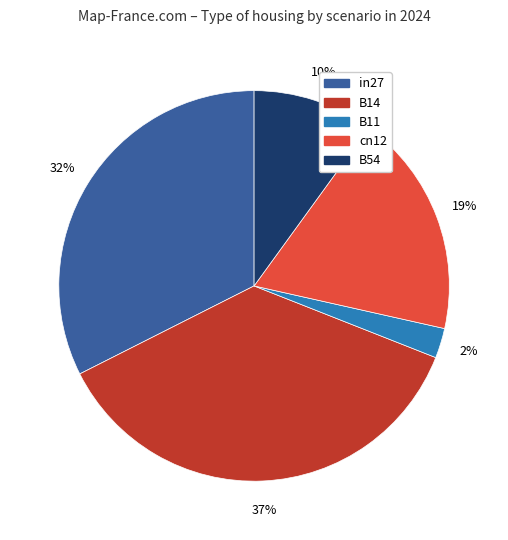

To the nearest percent, what is the average slice percentage?

20%